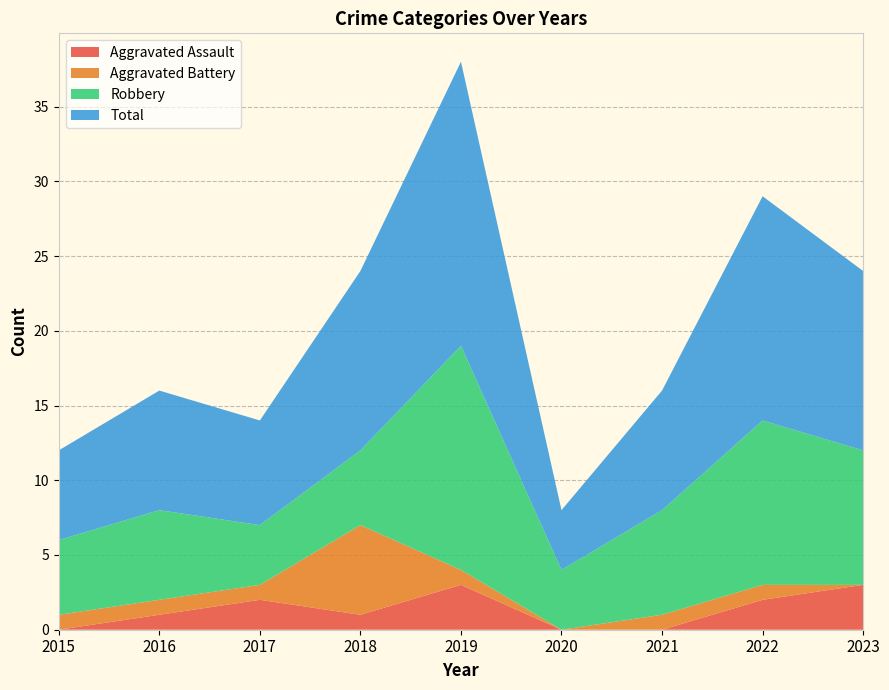

Reading right to left, extract all data points from this chart.

Aggravated Assault: 2023=3	2022=2	2021=0	2020=0	2019=3	2018=1	2017=2	2016=1	2015=0
Aggravated Battery: 2023=0	2022=1	2021=1	2020=0	2019=1	2018=6	2017=1	2016=1	2015=1
Robbery: 2023=9	2022=11	2021=7	2020=4	2019=15	2018=5	2017=4	2016=6	2015=5
Total: 2023=12	2022=15	2021=8	2020=4	2019=19	2018=12	2017=7	2016=8	2015=6